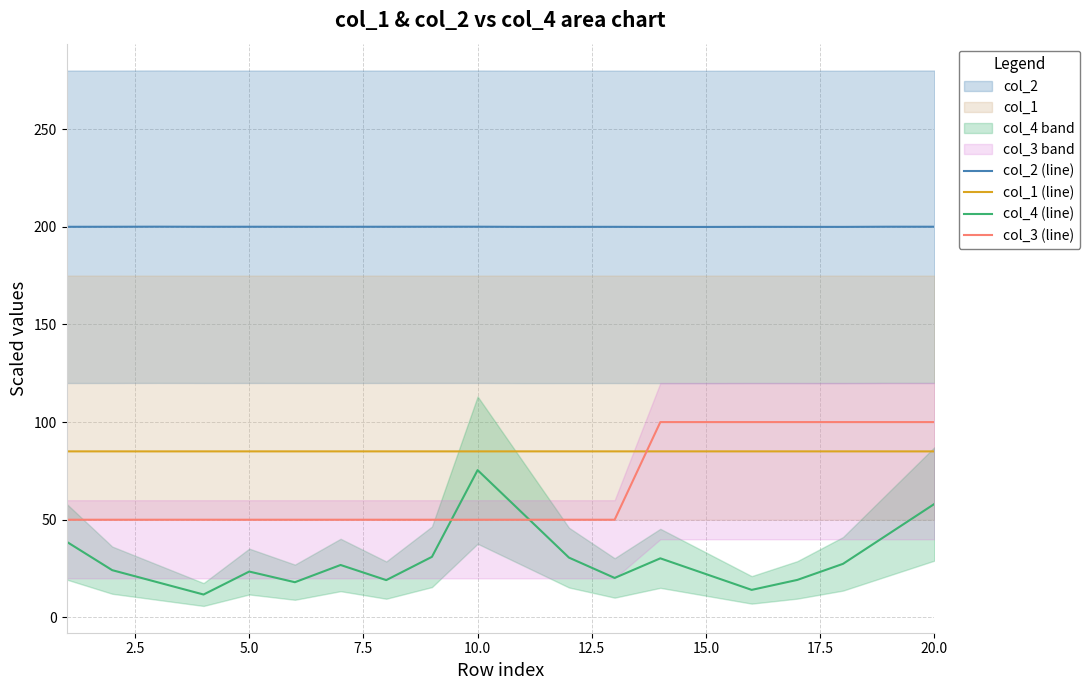

True or false: col_1 (line) and col_2 (line) cross at least once.

False